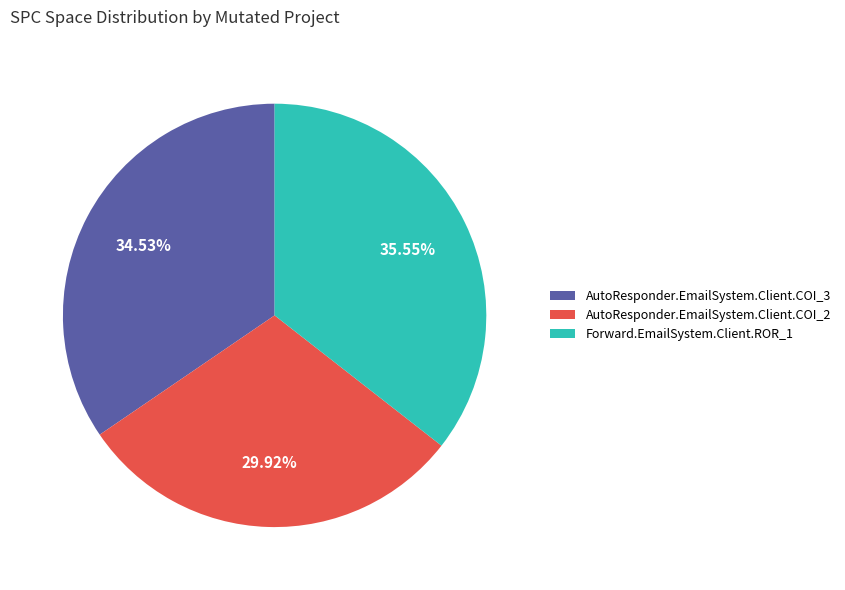

What is the ratio of the value at AutoResponder.EmailSystem.Client.COI_3 to the value at Forward.EmailSystem.Client.ROR_1?

1.0